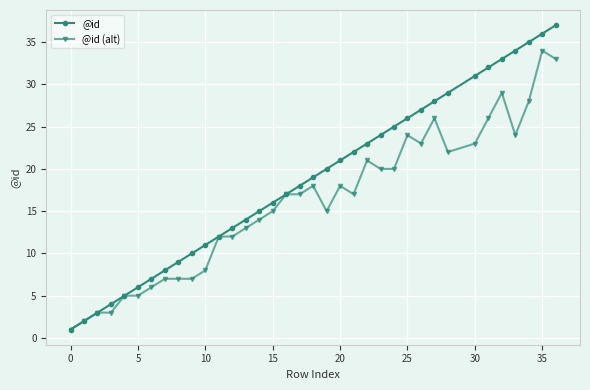

At which category does @id (alt) reach its first local peak?

18